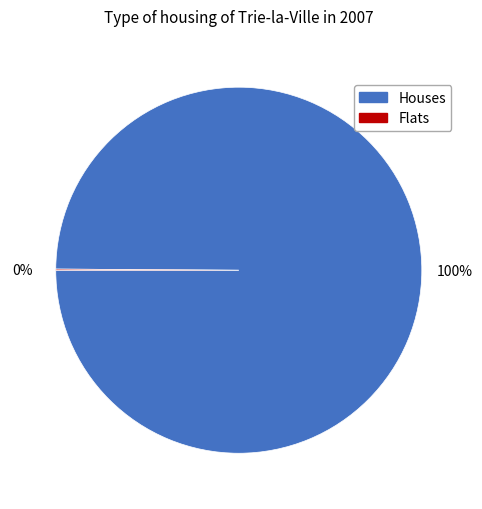

To the nearest percent, what percentage of the pie is Houses?

100%